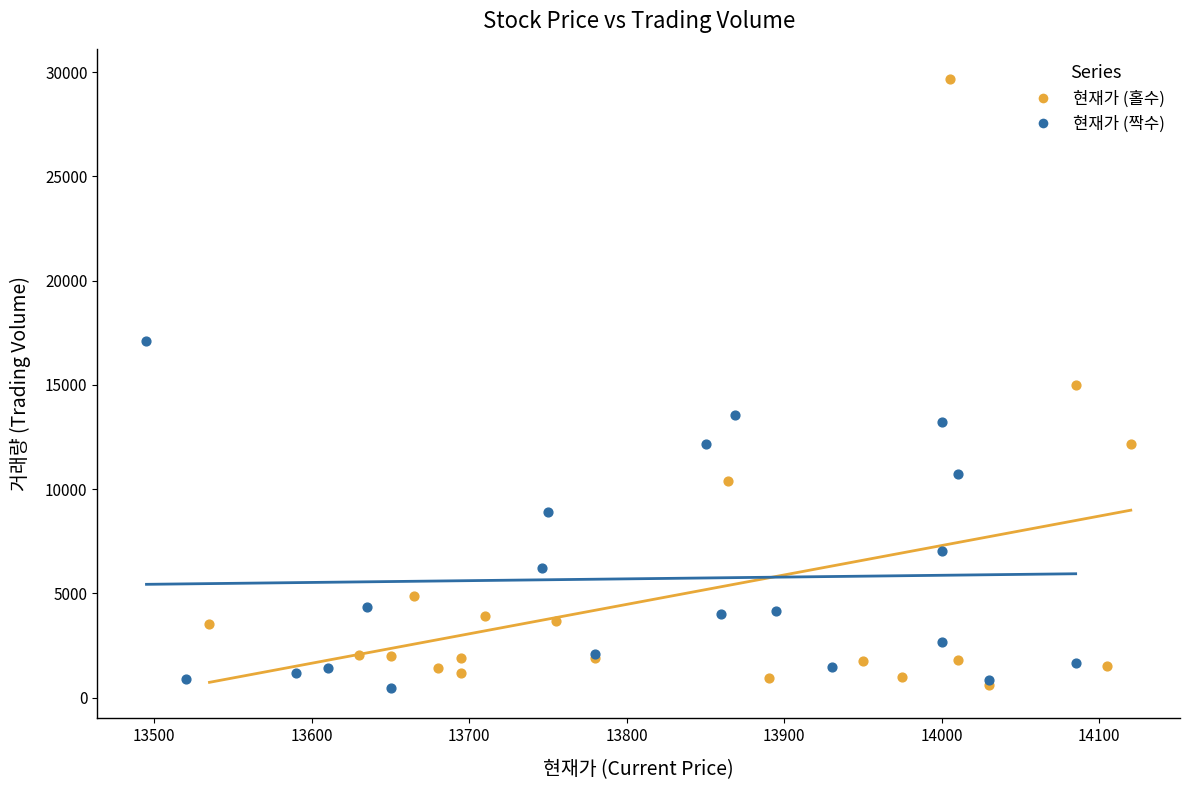

Which series contains the highest Y value?

현재가 (홀수)